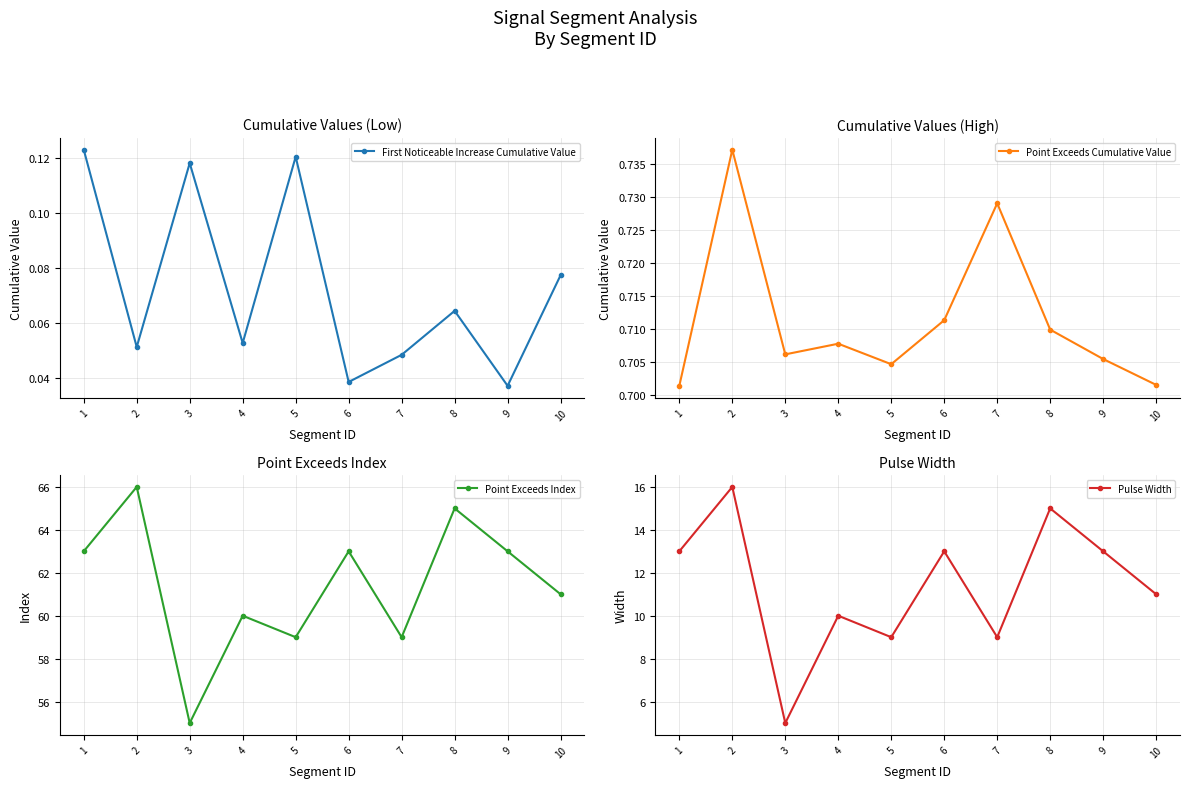

What is the greatest value displayed?

66.0